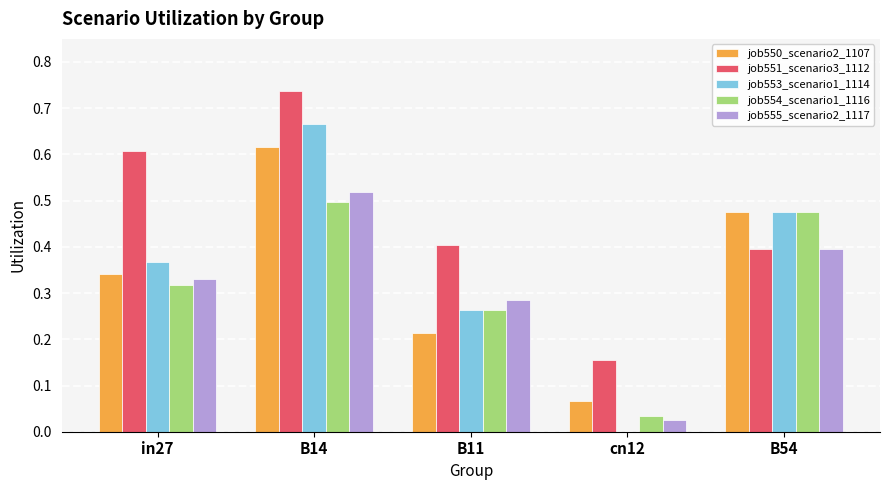

Which category has the highest value in the job550_scenario2_1107 series?

B14